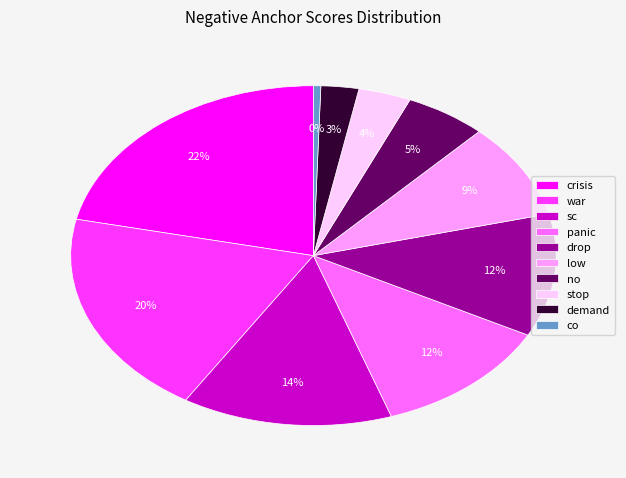

To the nearest percent, what is the difference between the co and low slice percentages?

9%